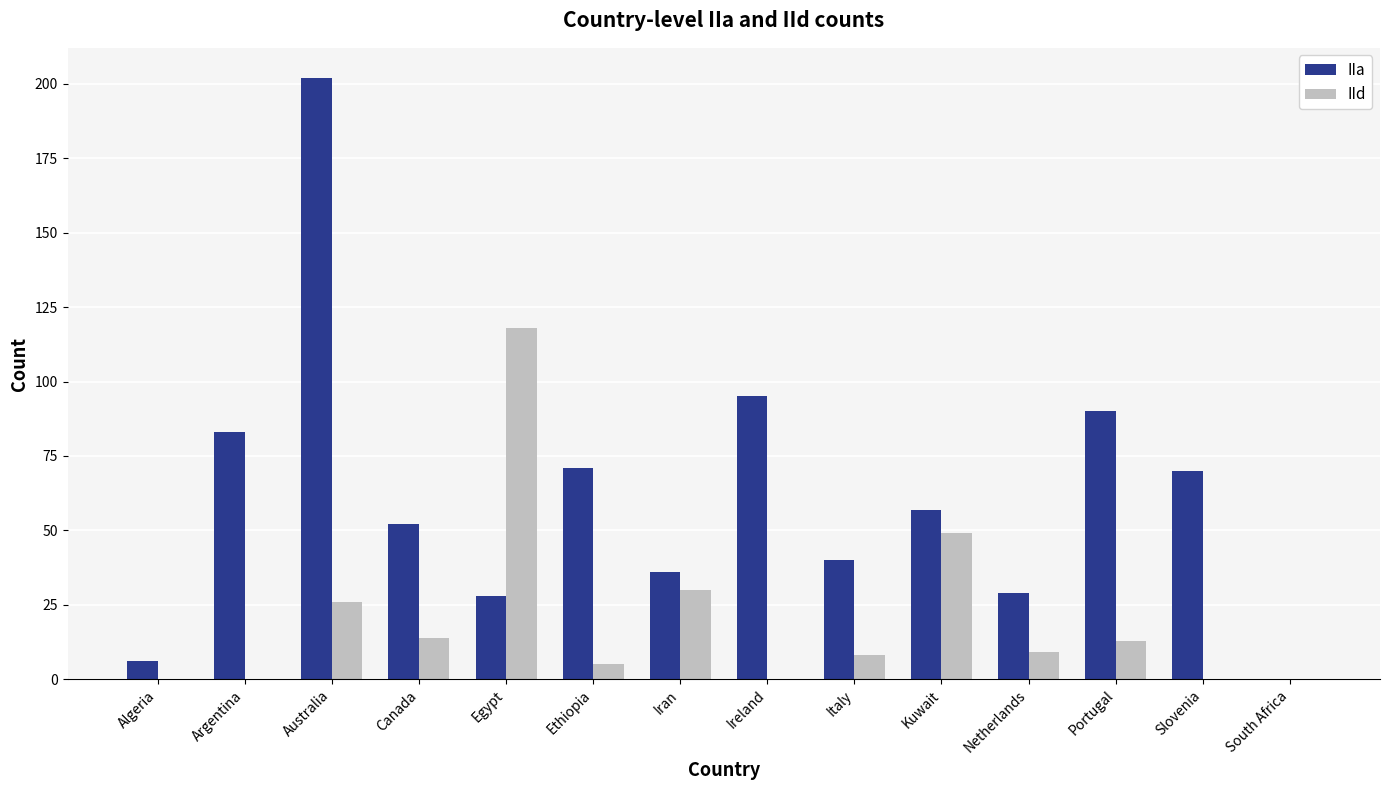

Which category has the highest value in the IId series?

Egypt